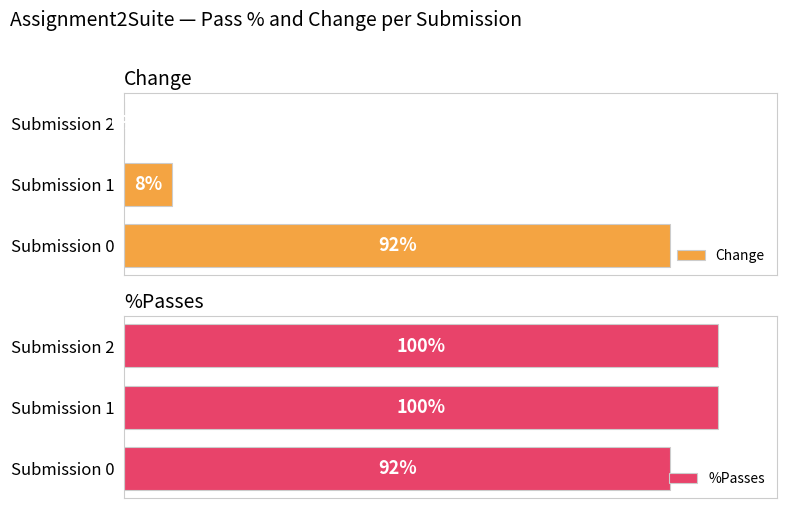

What is the lowest value of the %Passes series?

92